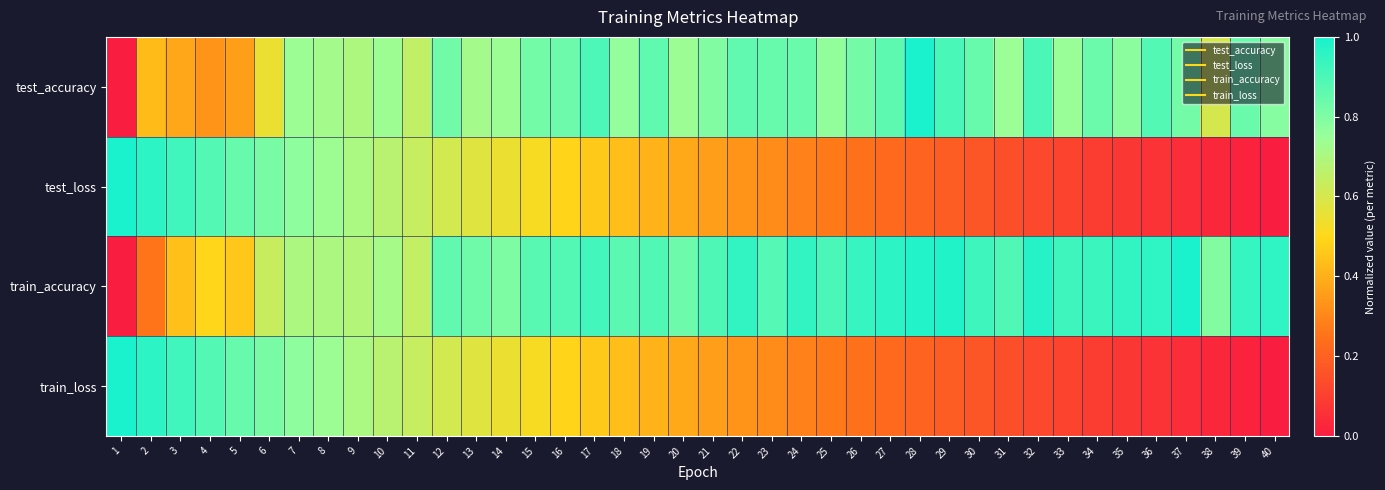

Reading left to right, list all the values displayed in this chart.

test_accuracy: 1=0.0	2=0.4	3=0.4	4=0.3	5=0.4	6=0.5	7=0.7	8=0.7	9=0.7	10=0.7	11=0.6	12=0.8	13=0.7	14=0.7	15=0.8	16=0.8	17=0.9	18=0.8	19=0.9	20=0.7	21=0.8	22=0.9	23=0.8	24=0.8	25=0.8	26=0.8	27=0.9	28=1.0	29=0.9	30=0.8	31=0.7	32=0.9	33=0.7	34=0.8	35=0.8	36=0.9	37=0.8	38=0.6	39=0.8	40=0.8
test_loss: 1=1.0	2=1.0	3=0.9	4=0.9	5=0.8	6=0.8	7=0.8	8=0.7	9=0.7	10=0.7	11=0.6	12=0.6	13=0.6	14=0.5	15=0.5	16=0.5	17=0.5	18=0.4	19=0.4	20=0.4	21=0.4	22=0.3	23=0.3	24=0.3	25=0.3	26=0.2	27=0.2	28=0.2	29=0.2	30=0.2	31=0.1	32=0.1	33=0.1	34=0.1	35=0.1	36=0.1	37=0.0	38=0.0	39=0.0	40=0.0
train_accuracy: 1=0.0	2=0.3	3=0.4	4=0.5	5=0.5	6=0.6	7=0.7	8=0.7	9=0.7	10=0.7	11=0.6	12=0.9	13=0.8	14=0.8	15=0.9	16=0.9	17=0.9	18=0.9	19=0.9	20=0.8	21=0.9	22=1.0	23=0.9	24=0.9	25=0.9	26=0.9	27=1.0	28=1.0	29=1.0	30=0.9	31=0.9	32=1.0	33=0.9	34=0.9	35=1.0	36=1.0	37=1.0	38=0.8	39=0.9	40=1.0
train_loss: 1=1.0	2=1.0	3=0.9	4=0.9	5=0.8	6=0.8	7=0.8	8=0.7	9=0.7	10=0.7	11=0.6	12=0.6	13=0.6	14=0.5	15=0.5	16=0.5	17=0.5	18=0.4	19=0.4	20=0.4	21=0.4	22=0.3	23=0.3	24=0.3	25=0.3	26=0.2	27=0.2	28=0.2	29=0.2	30=0.2	31=0.1	32=0.1	33=0.1	34=0.1	35=0.1	36=0.1	37=0.0	38=0.0	39=0.0	40=0.0